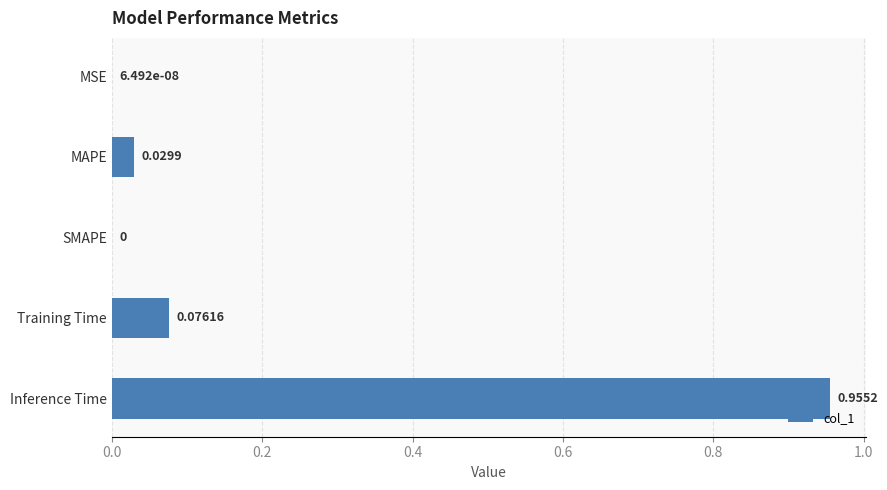

Which label corresponds to the largest value in the chart?

Inference Time